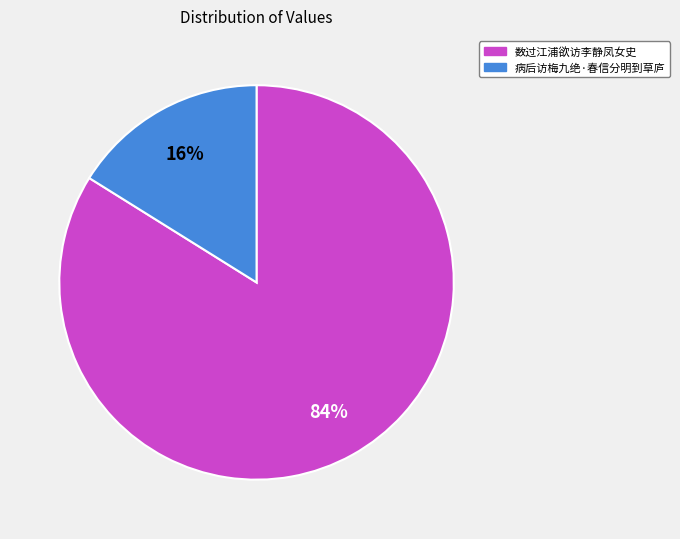

Does any single category account for the majority?

Yes